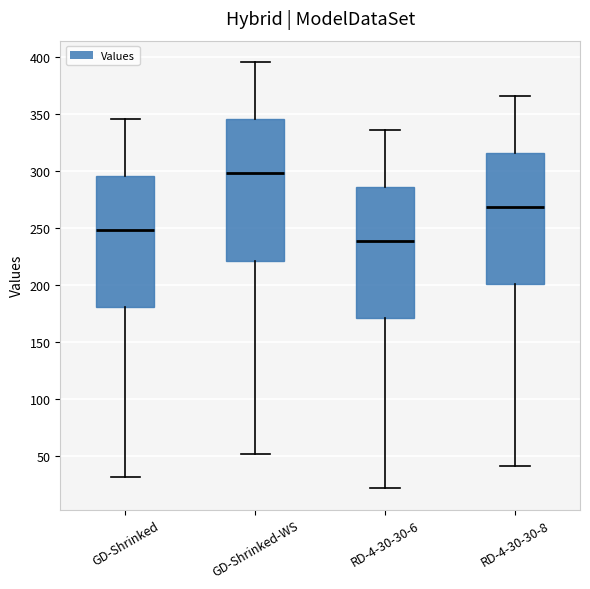

Where is the upper edge of the box for GD-Shrinked-WS on the y-axis? The values are not printed on the chart, so give them approximately, as read against the axis.

345